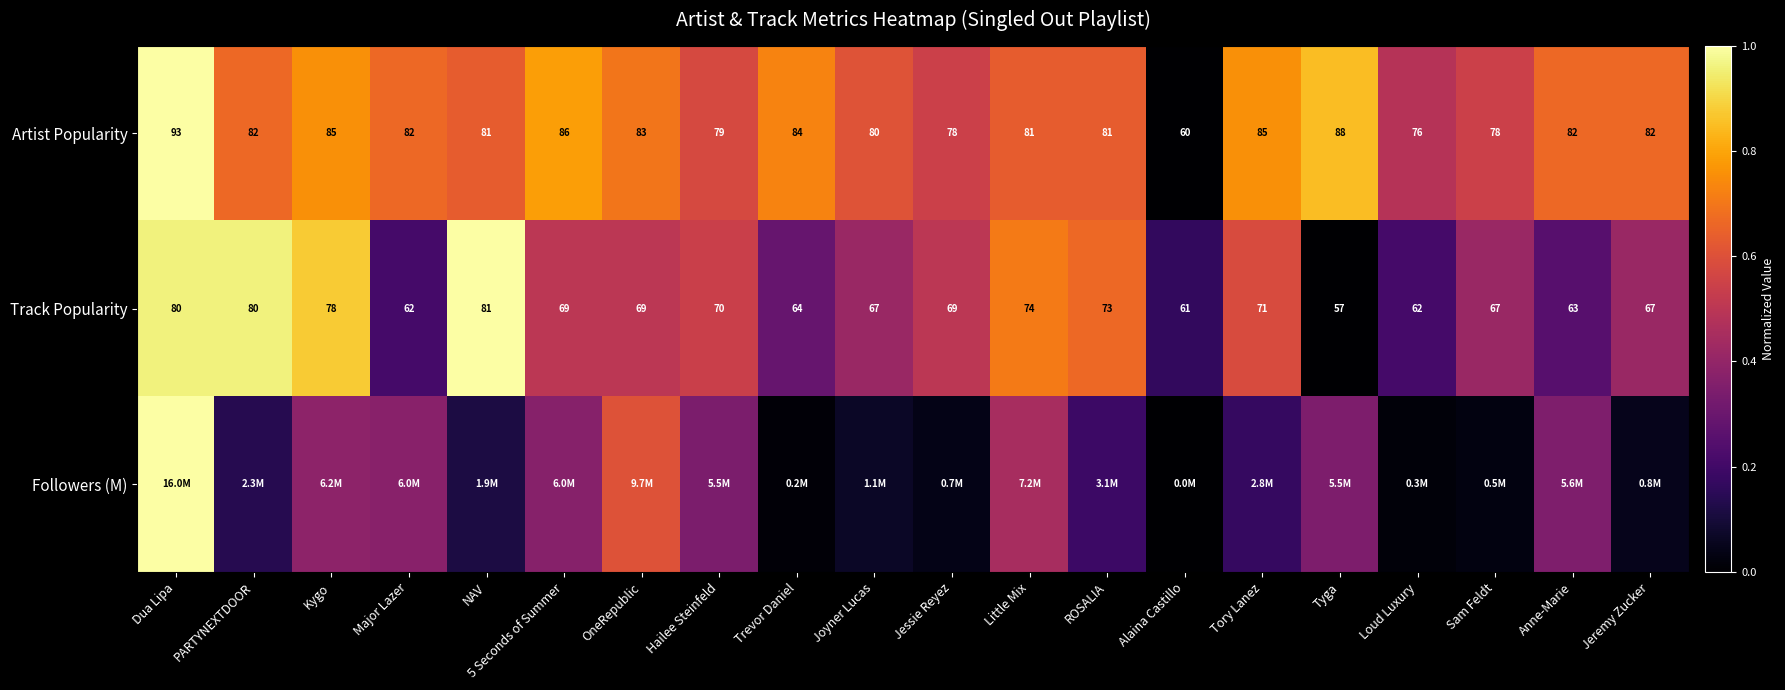

At which label is Artist Popularity closest to 76?

Loud Luxury